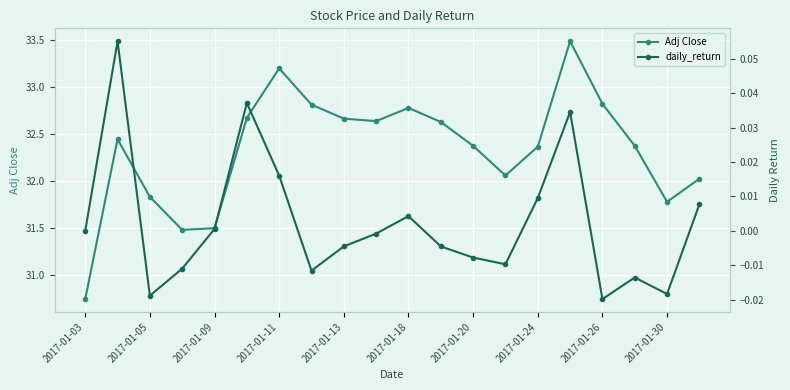

Reading left to right, transcribe all the data shown in this chart.

Adj Close: 30.7	32.4	31.8	31.5	31.5	32.7	33.2	32.8	32.7	32.6	32.8	32.6	32.4	32.1	32.4	33.5	32.8	32.4	31.8	32.0
daily_return: 0.0	0.1	-0.0	-0.0	0.0	0.0	0.0	-0.0	-0.0	-0.0	0.0	-0.0	-0.0	-0.0	0.0	0.0	-0.0	-0.0	-0.0	0.0